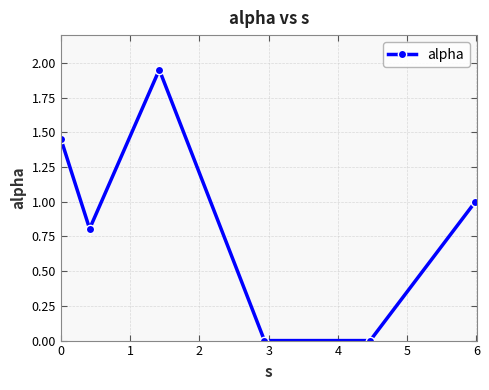

What is the sum of all values?

5.2